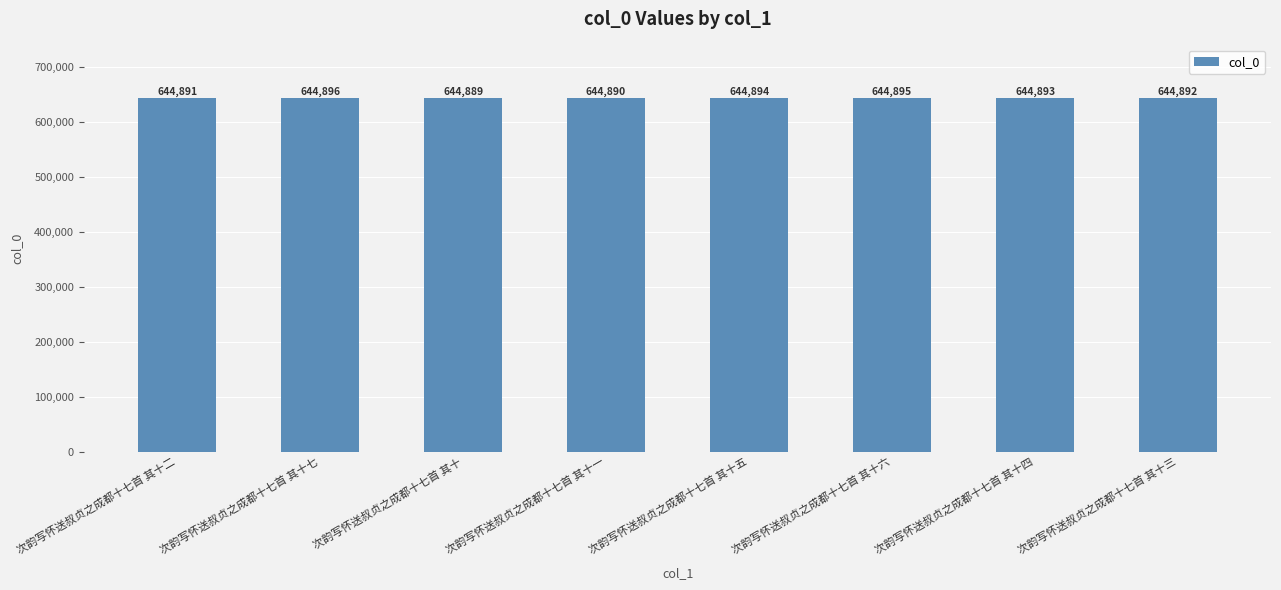

How many values are between 644891 and 644895?

5